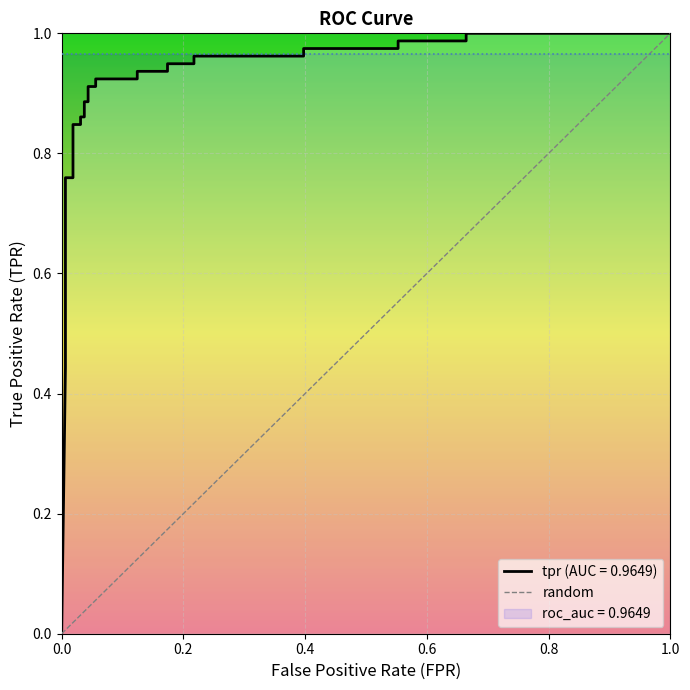

What is the change in value from 0.0 to 1.0?

+1